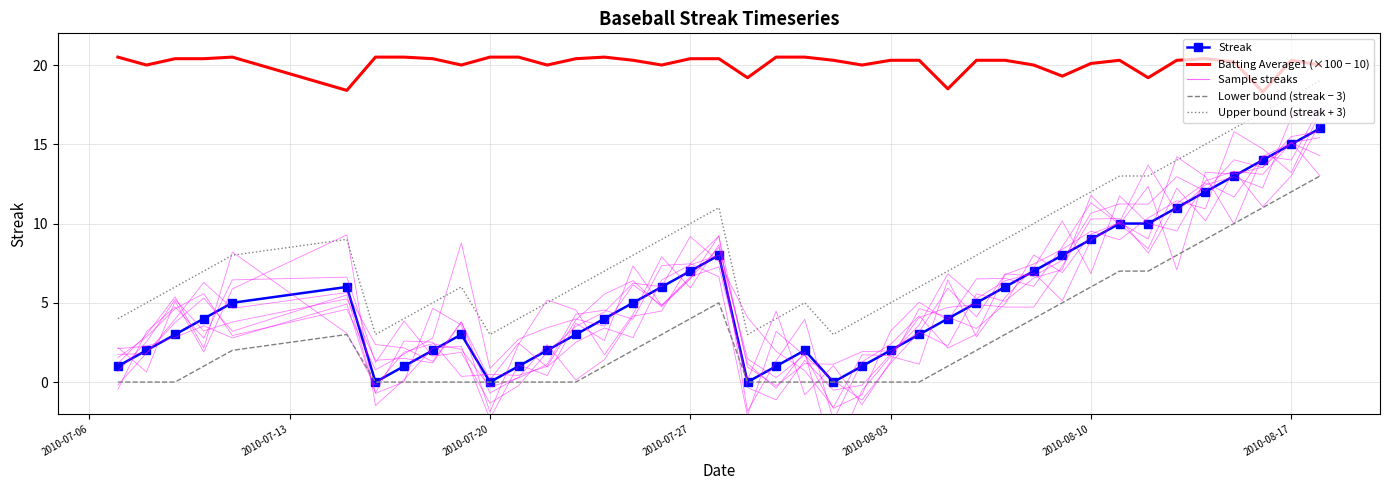

Which series has the largest range (max minus min)?

Streak